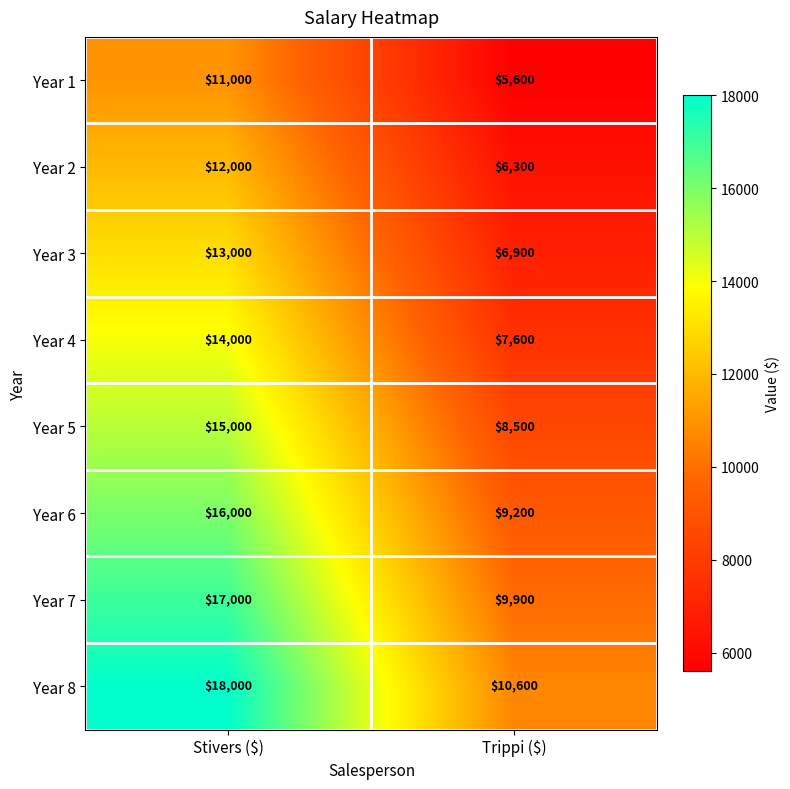

Which series has the largest range (max minus min)?

Year 8